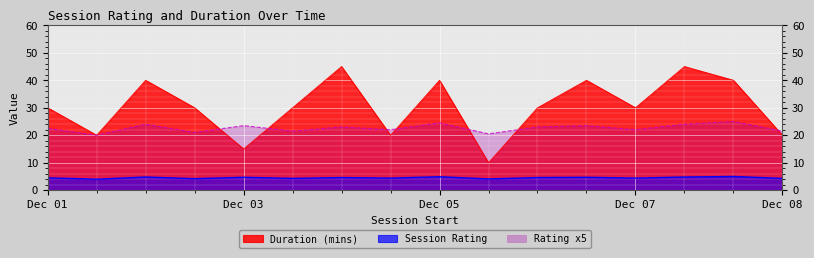

True or false: Duration (mins) and Session Rating intersect in this chart.

False